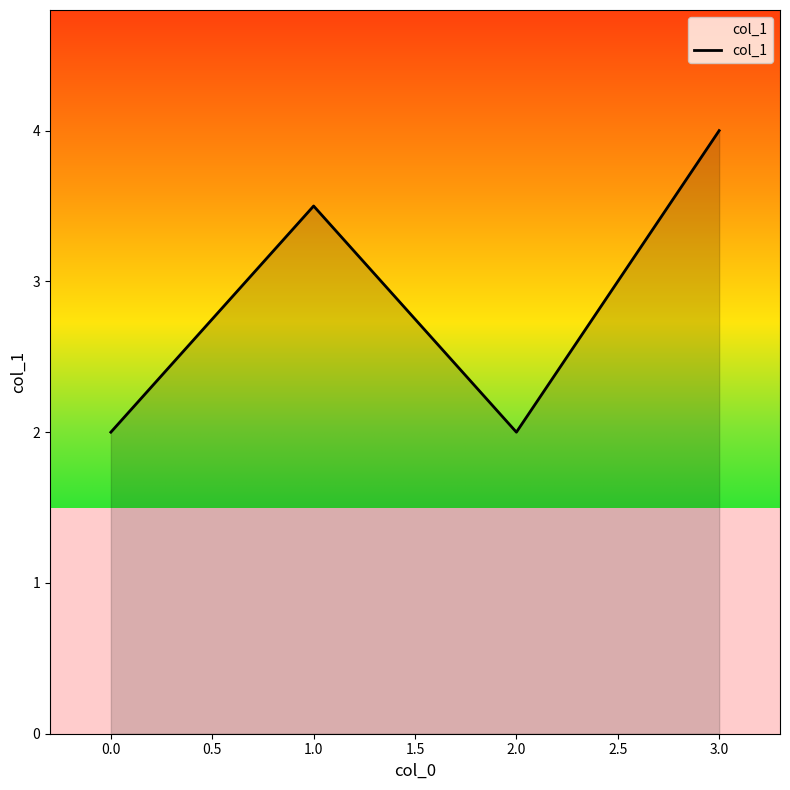

What position from the left is 3.0?

4